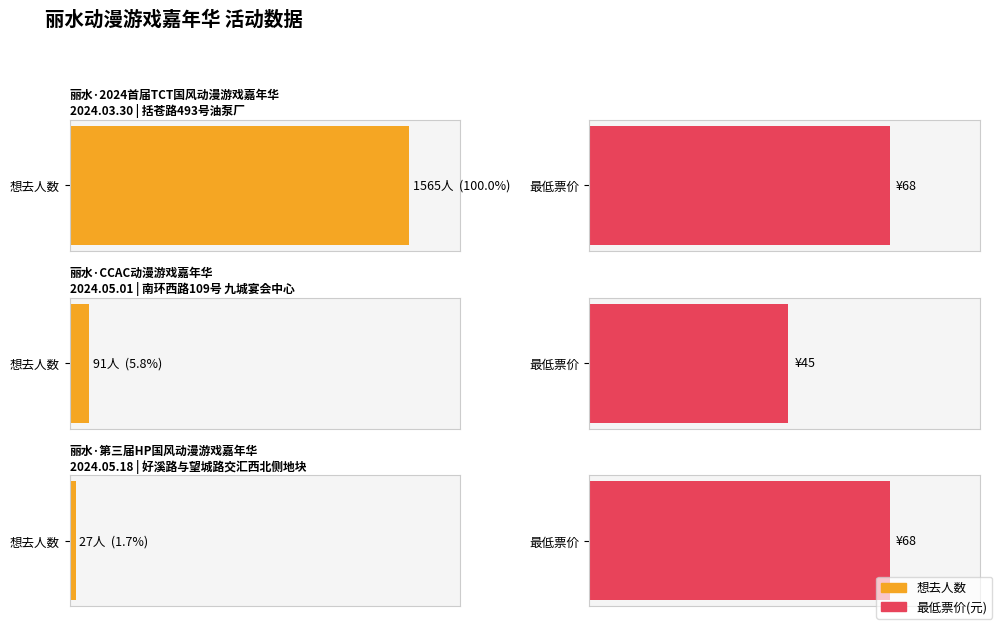

What is the maximum value shown in the chart?

1565